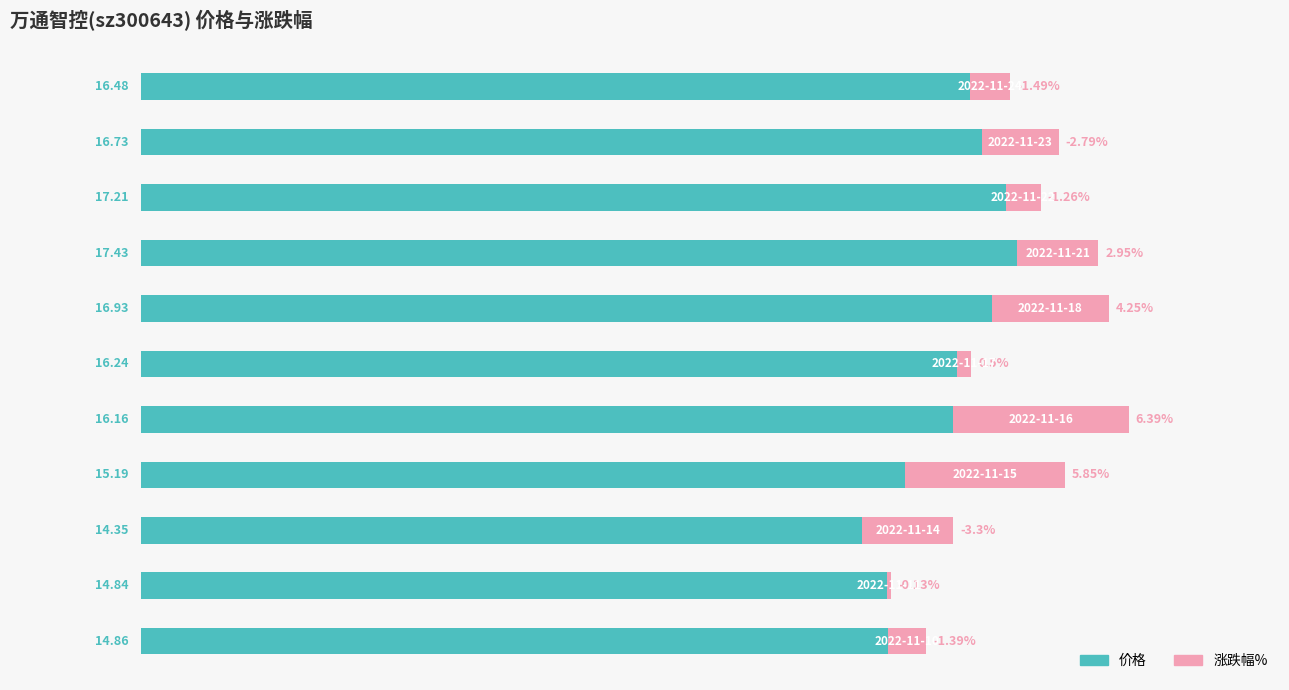

What are all the series names shown in the legend?

价格, 涨跌幅%